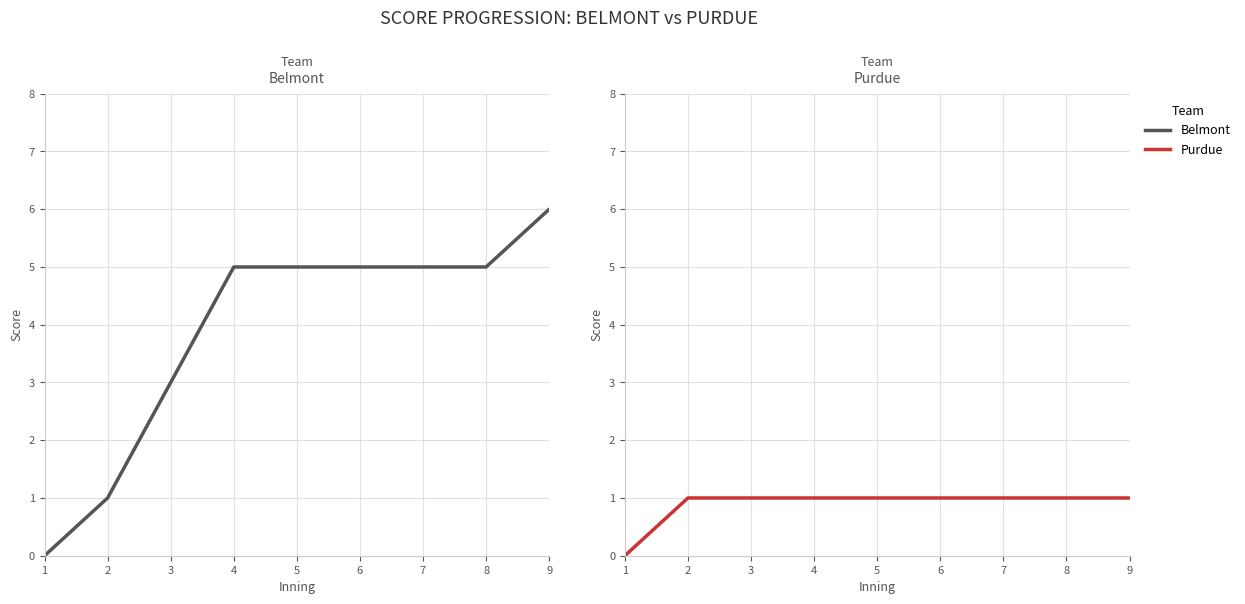

The value of Purdue at 7 is 1. True or false?

True